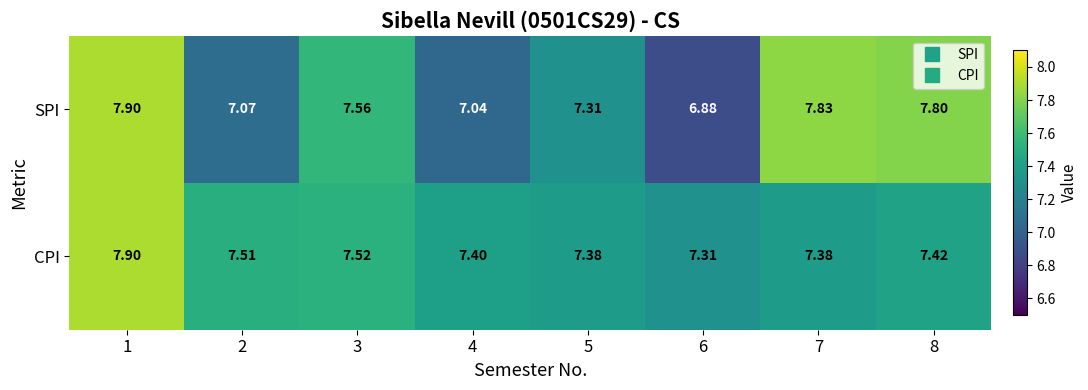

How many series are shown in this chart?

2